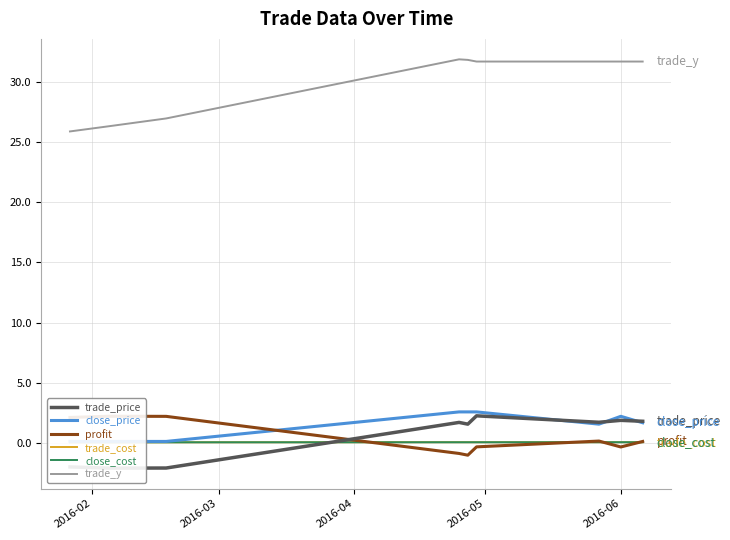

At which label is close_cost closest to 0?

2016-02